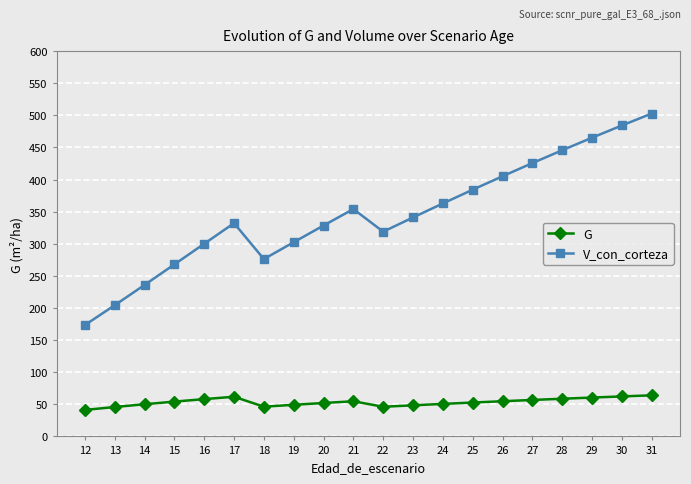

How many lines are shown in the chart?

2